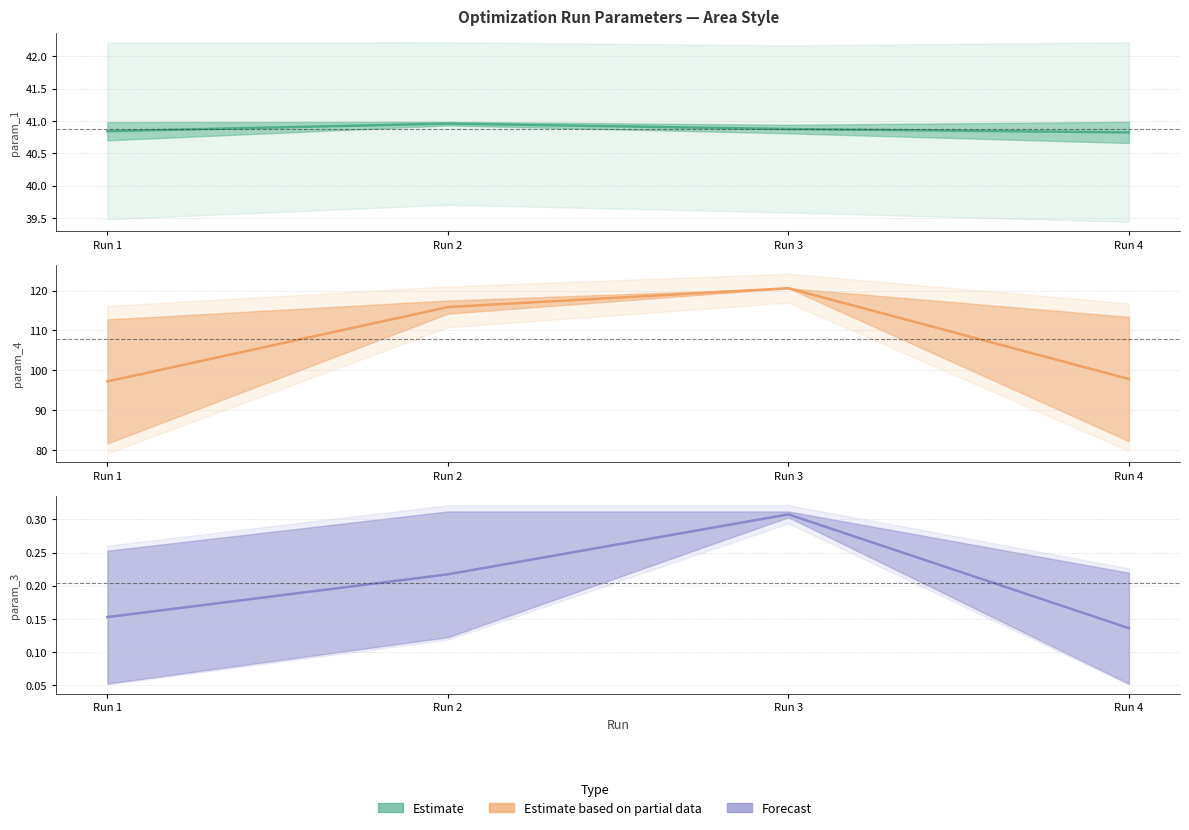

True or false: Estimate based on partial data line and Estimate line cross at least once.

False